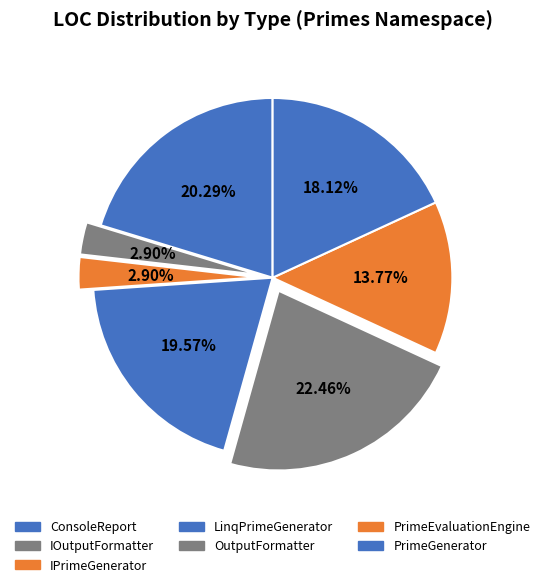

To the nearest percent, what is the average slice percentage?

14%